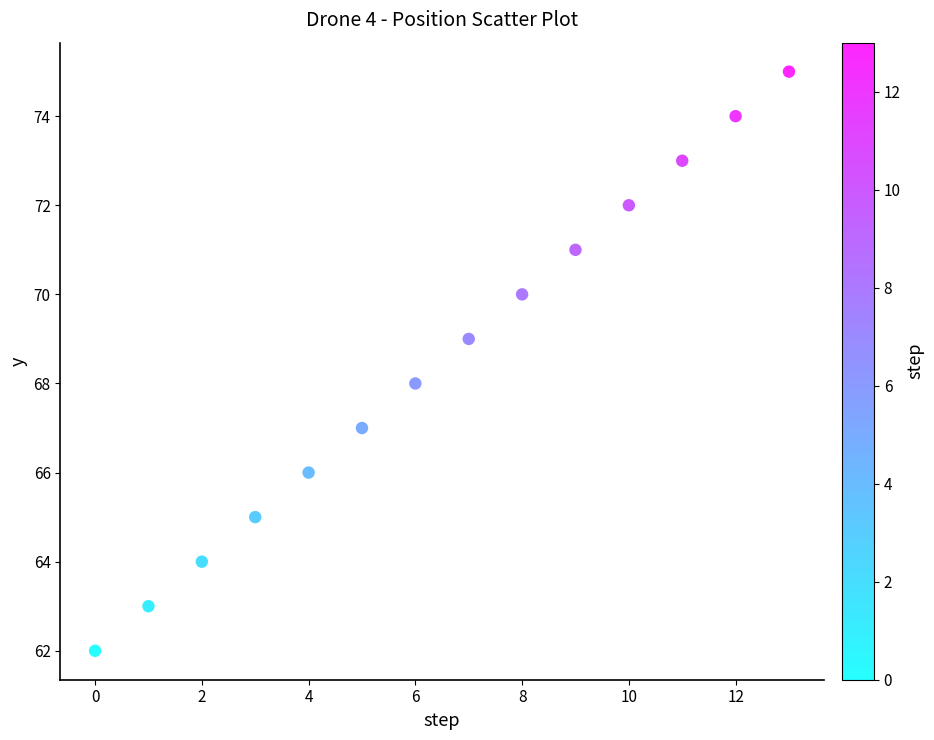

What is the range of Y values (max minus min)?

13